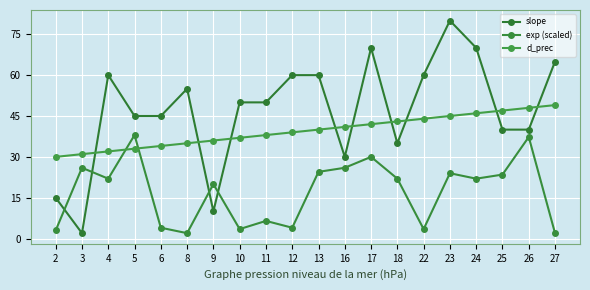

How many distinct data groups are displayed?

3